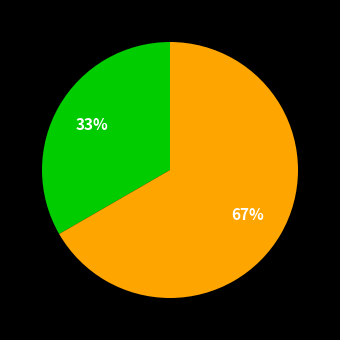

To the nearest percent, what is the average slice percentage?

50%